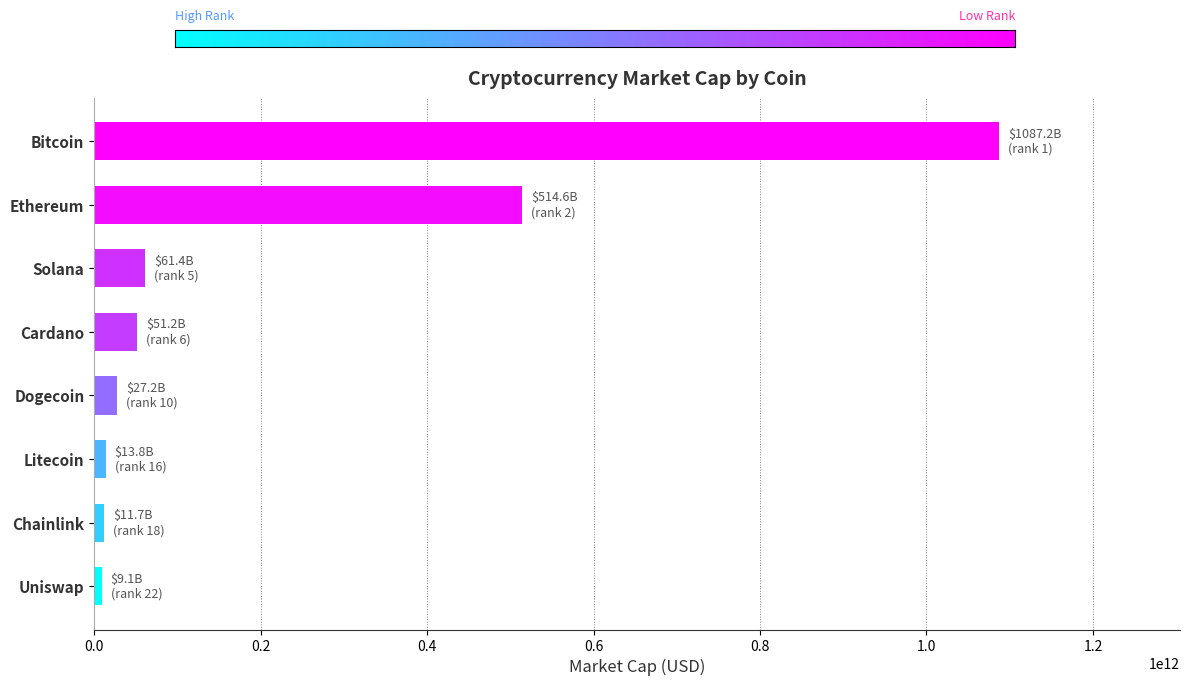

What is the greatest value displayed?

1087153649468